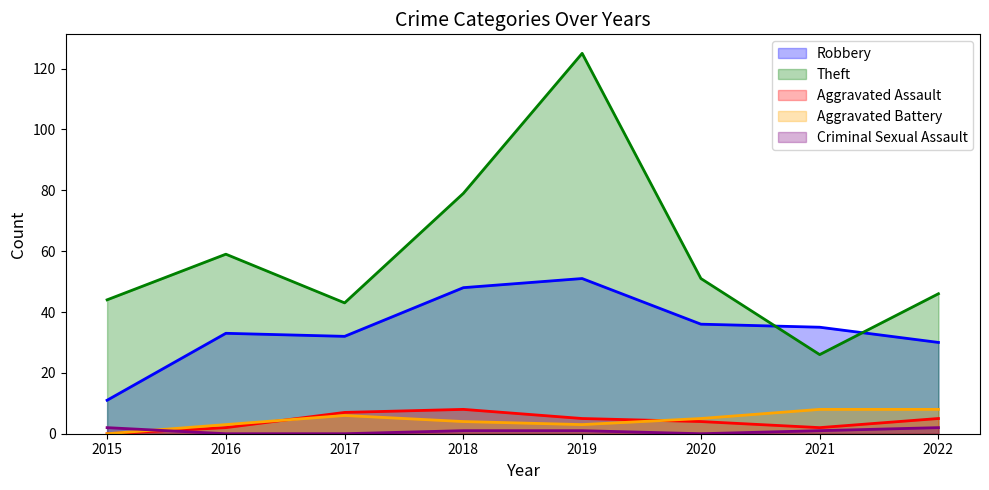

Where do Criminal Sexual Assault and Aggravated Battery first cross each other?

2015 and 2016